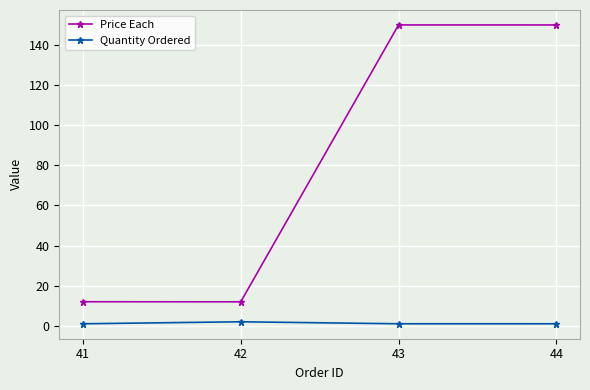

Which series has the largest total across all categories?

Price Each